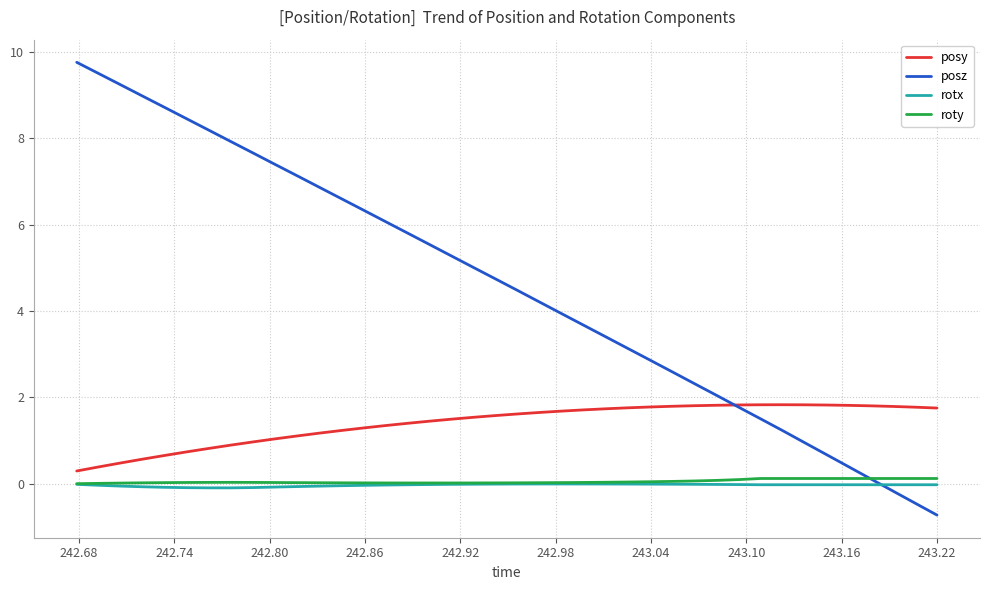

Which series has the largest total across all categories?

posz